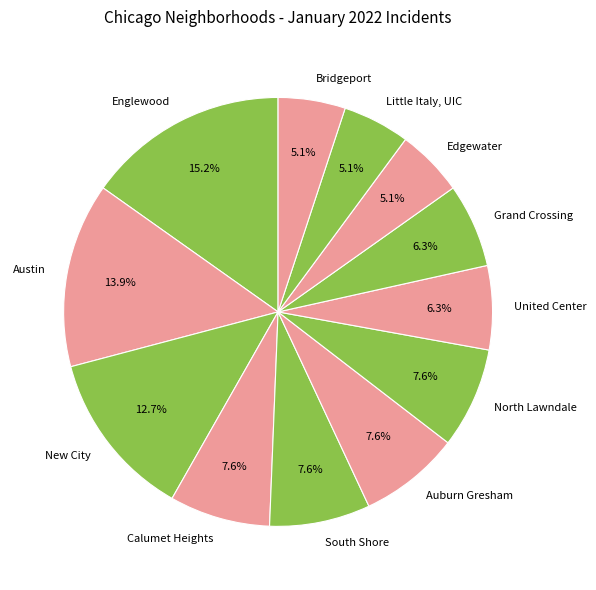

Which has a higher value, Austin or United Center?

Austin